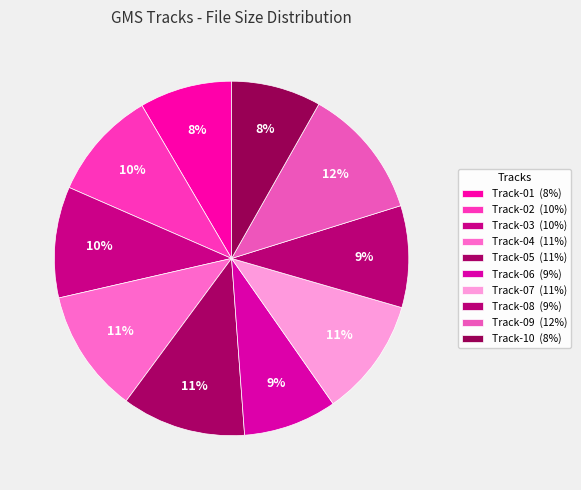

Count the number of slices in the pie.

10